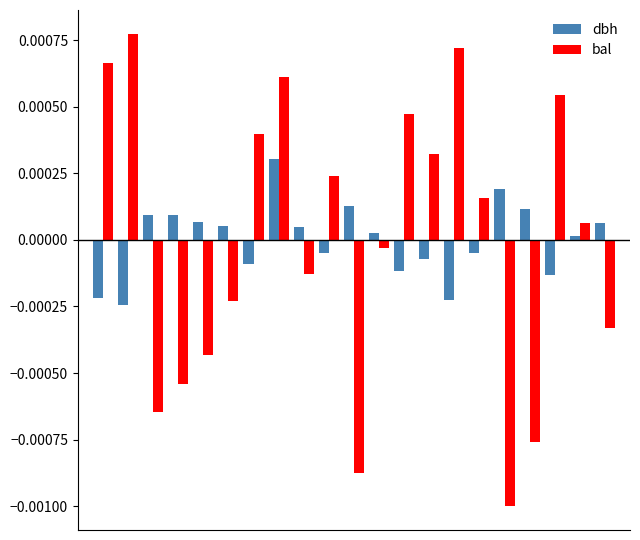

Rank the series by their maximum value, from highest to lowest.

bal, dbh